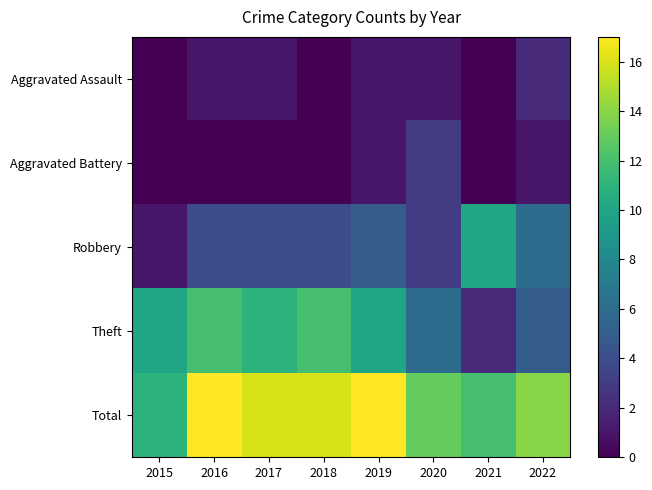

What is the spread (max minus min) of values at 2018?

16